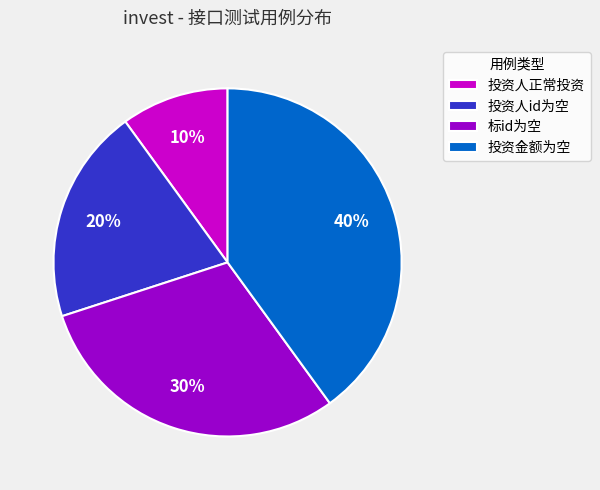

Is it true that 标id为空 is 30% of the pie?

True